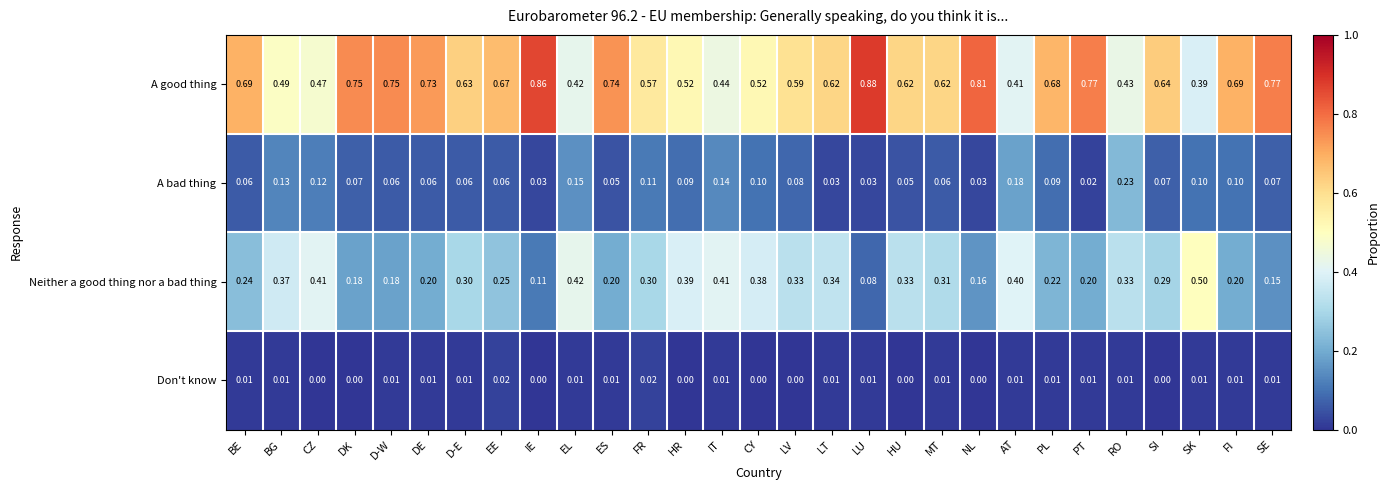

Which category has the lowest value in the A bad thing series?

PT